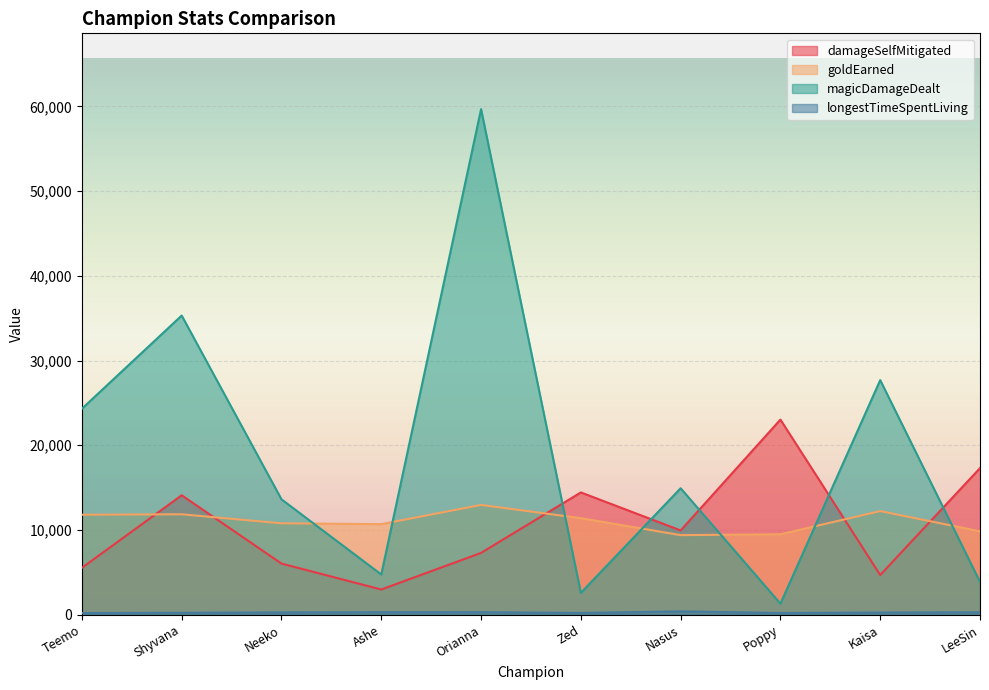

How many series are shown in this chart?

4